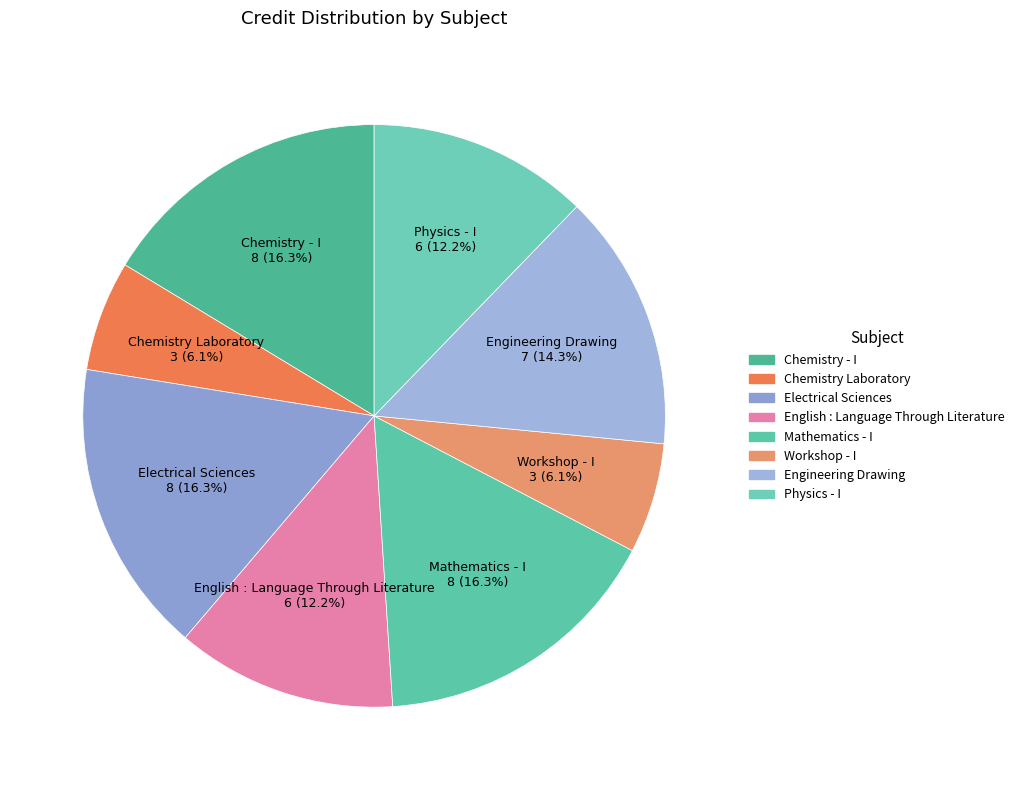

To the nearest percent, what portion does English : Language Through Literature represent?

12%